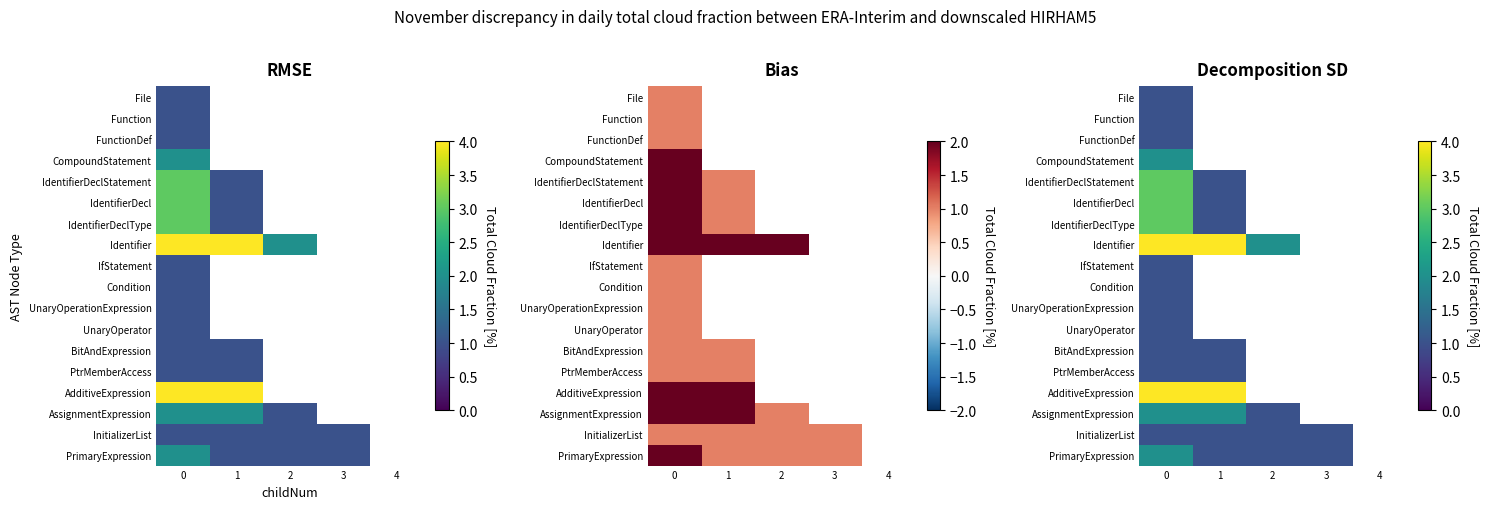

How many data points does each series have?

5